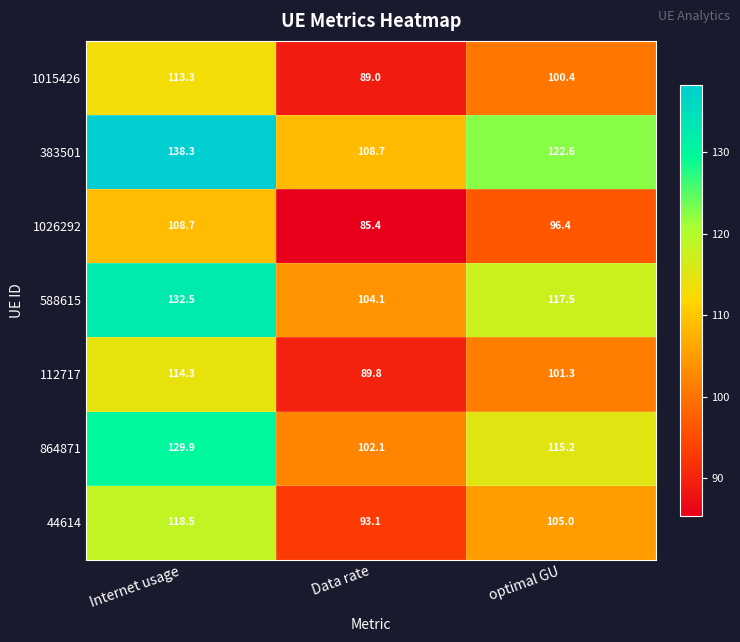

What is the sum of all 1026292 values?

290.5